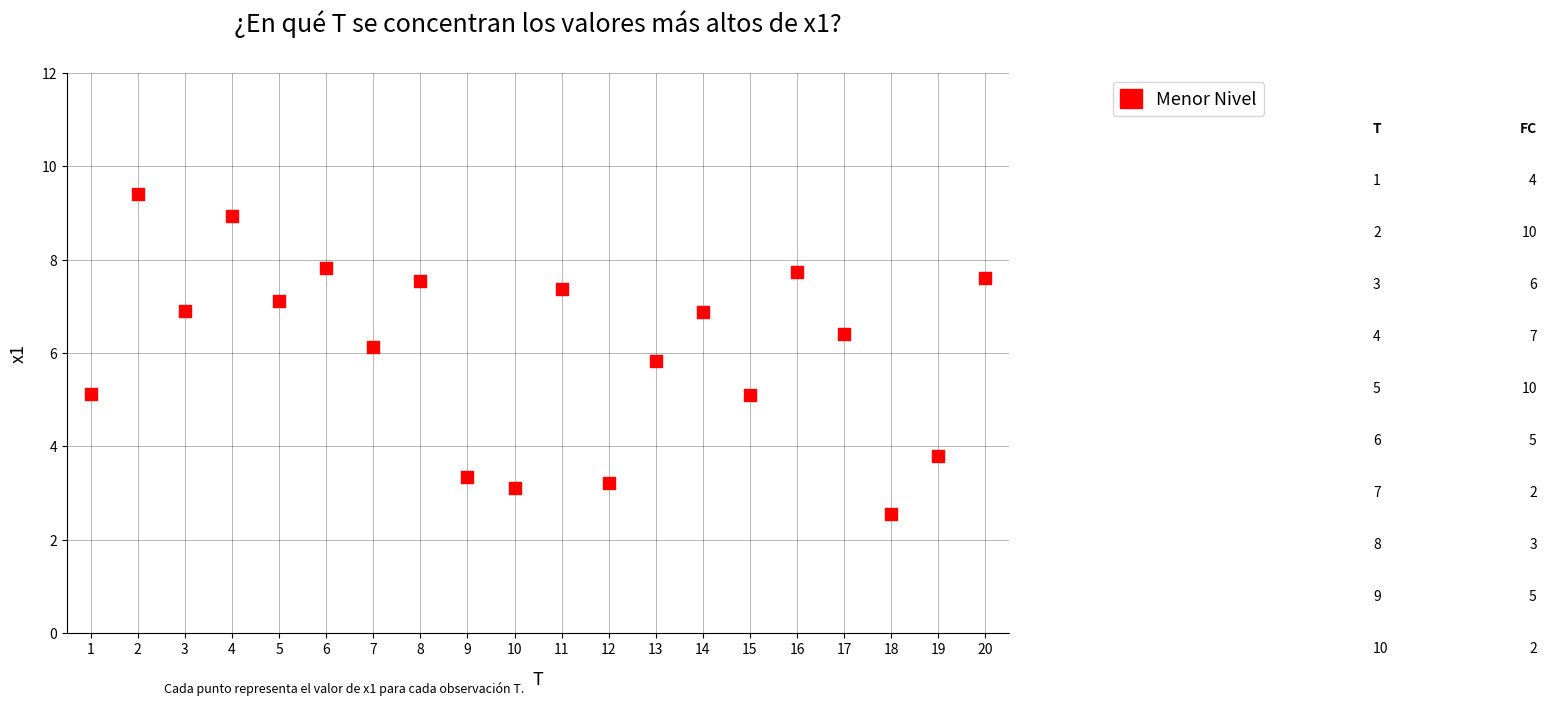

What is the range of X values (max minus min)?

19.0